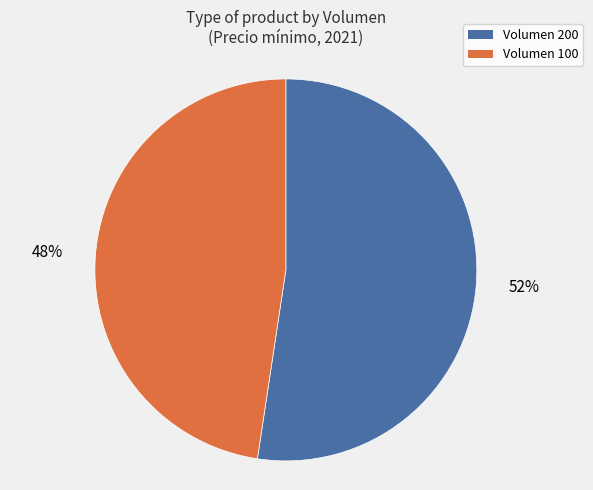

What is the smallest slice in the pie chart?

Volumen 100